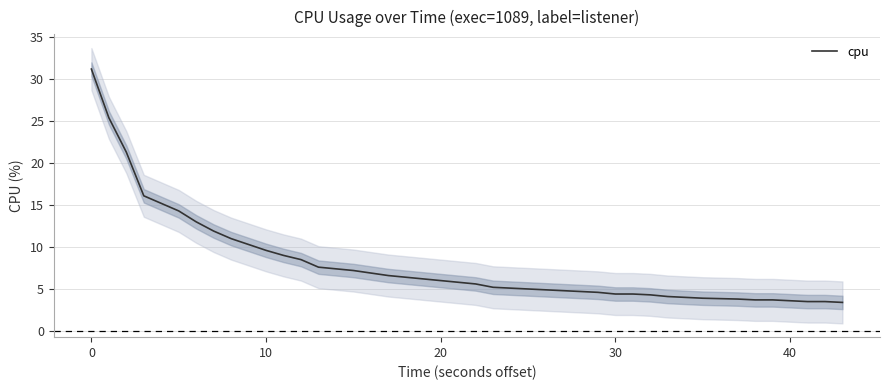

What is the average value?

8.0